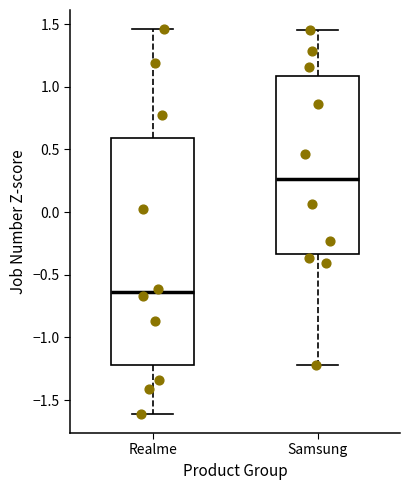

Where does the lower whisker of the box for Realme end on the y-axis? The values are not printed on the chart, so give them approximately, as read against the axis.

-1.60